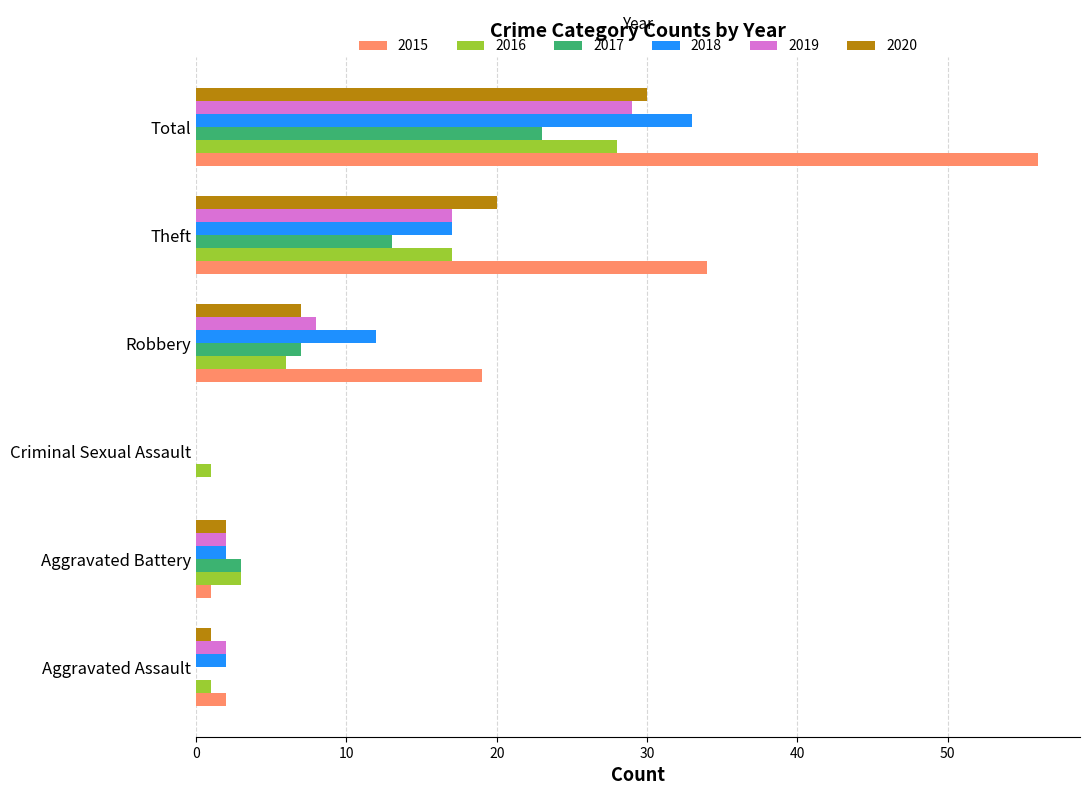

Where is 2017 nearest to the value 11?

Theft